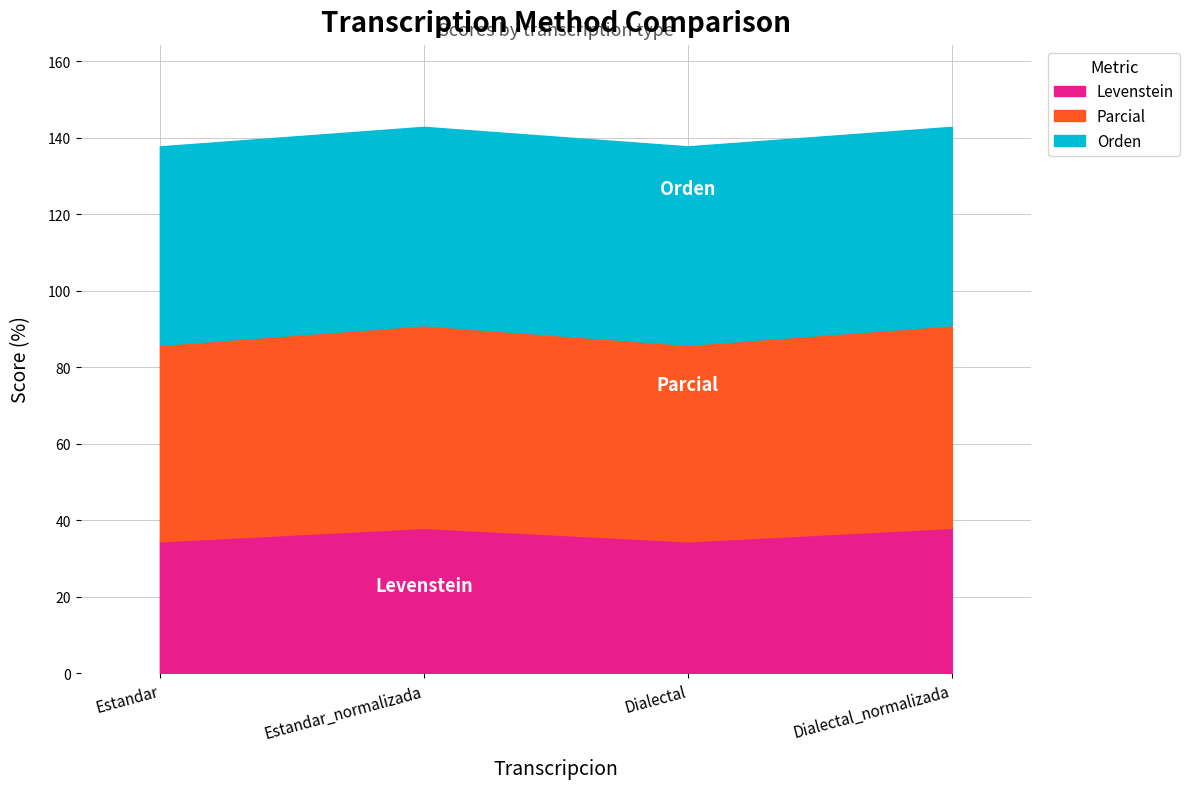

Which series ends up on top after the final intersection of Parcial and Orden?

Parcial